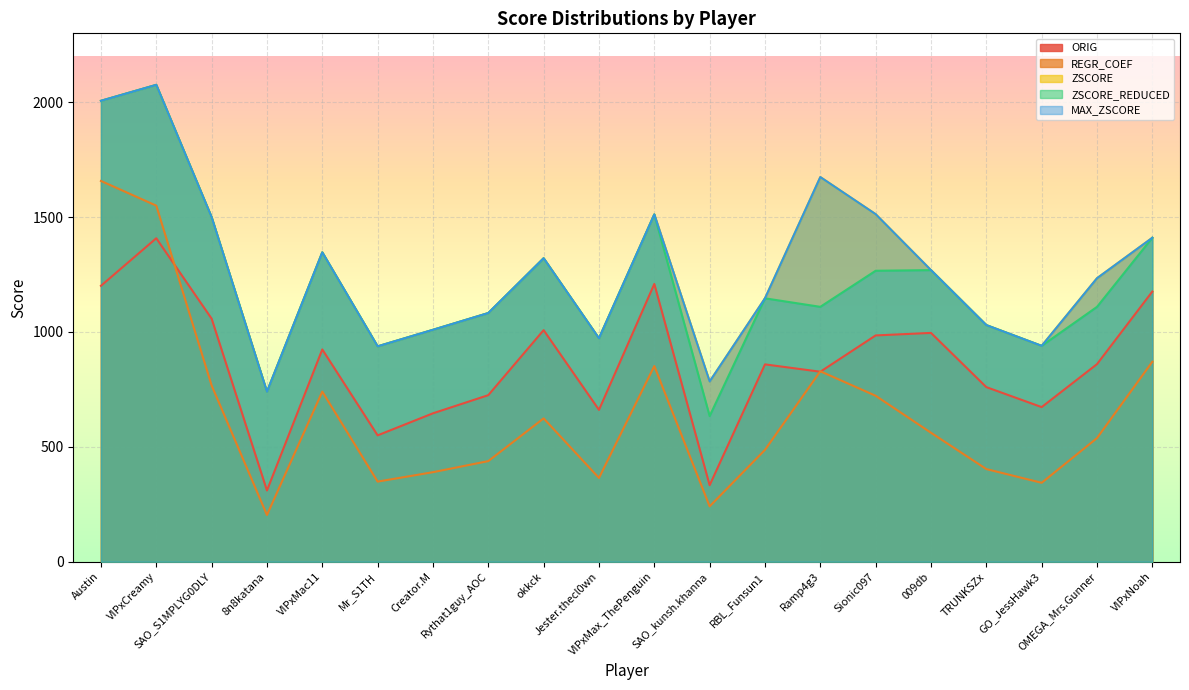

Between Mr_S1TH and VIPxCreamy, which is larger?

VIPxCreamy